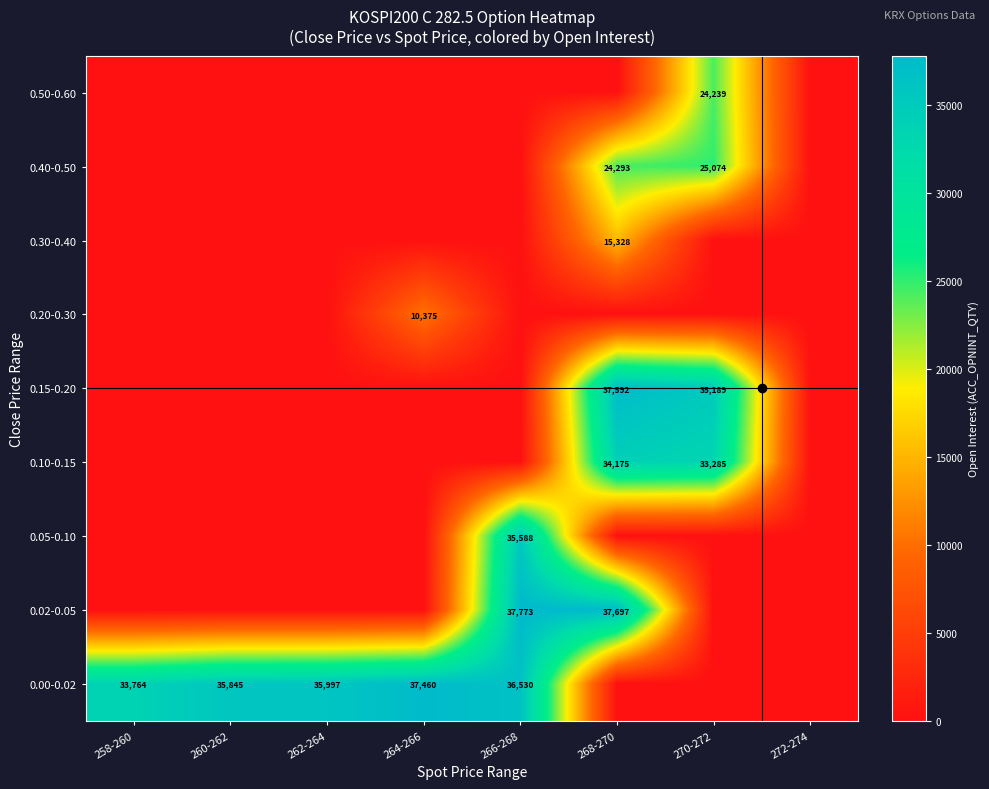

The value of 0.02-0.05 at 268-270 is 37697. True or false?

True